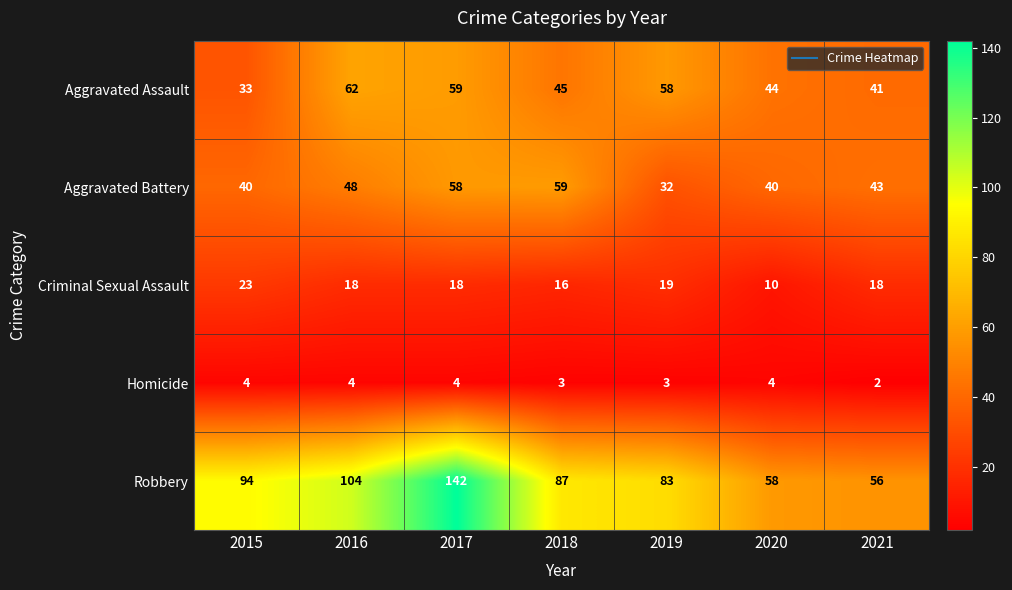

What is the difference between the maximum and minimum values in the Aggravated Battery series?

27